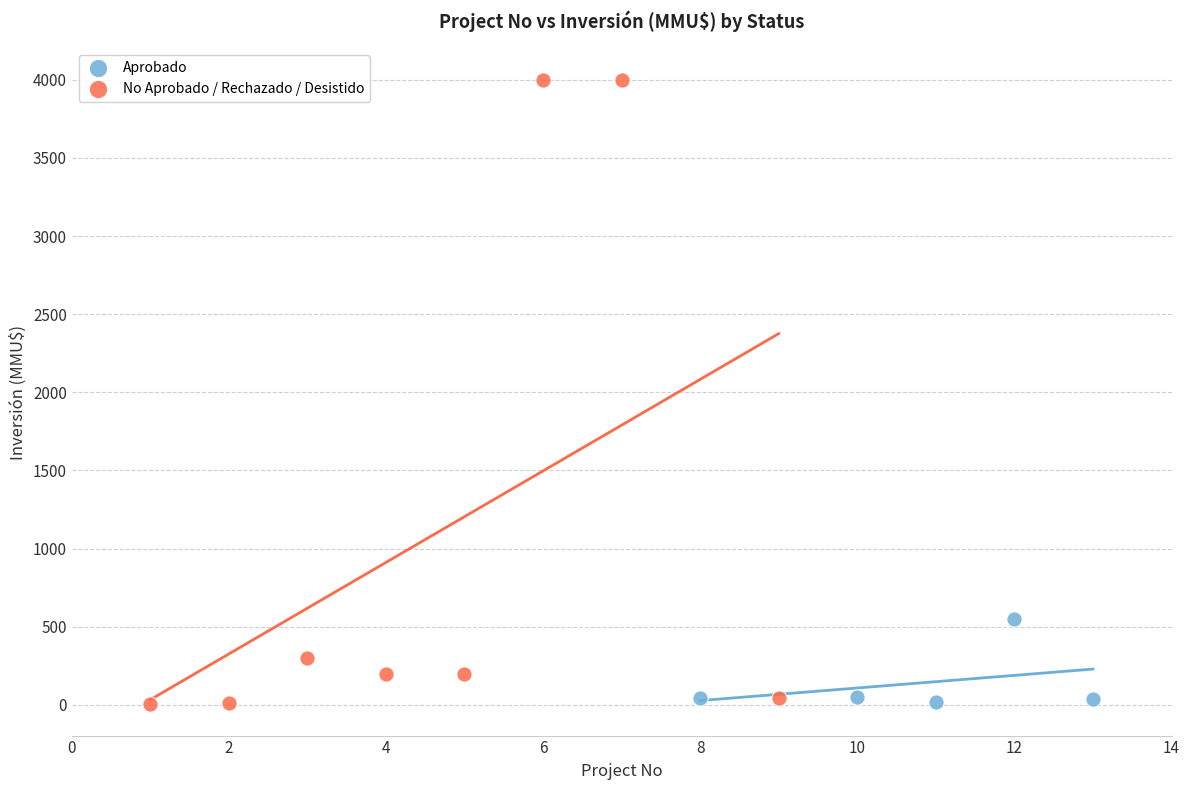

What are all the series names shown in the legend?

Aprobado, No Aprobado / Rechazado / Desistido